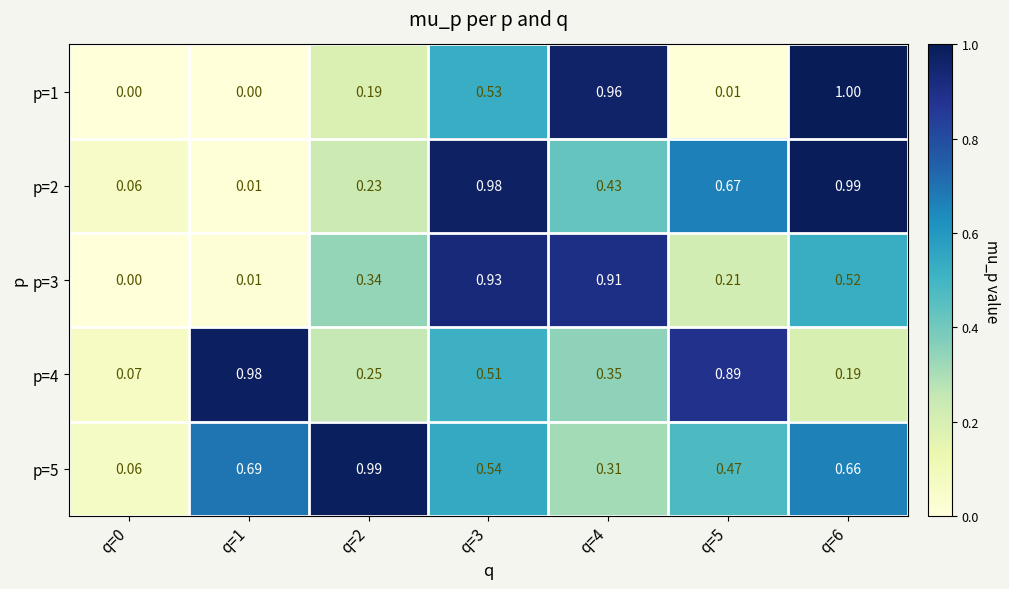

Which series has the largest range (max minus min)?

p=1